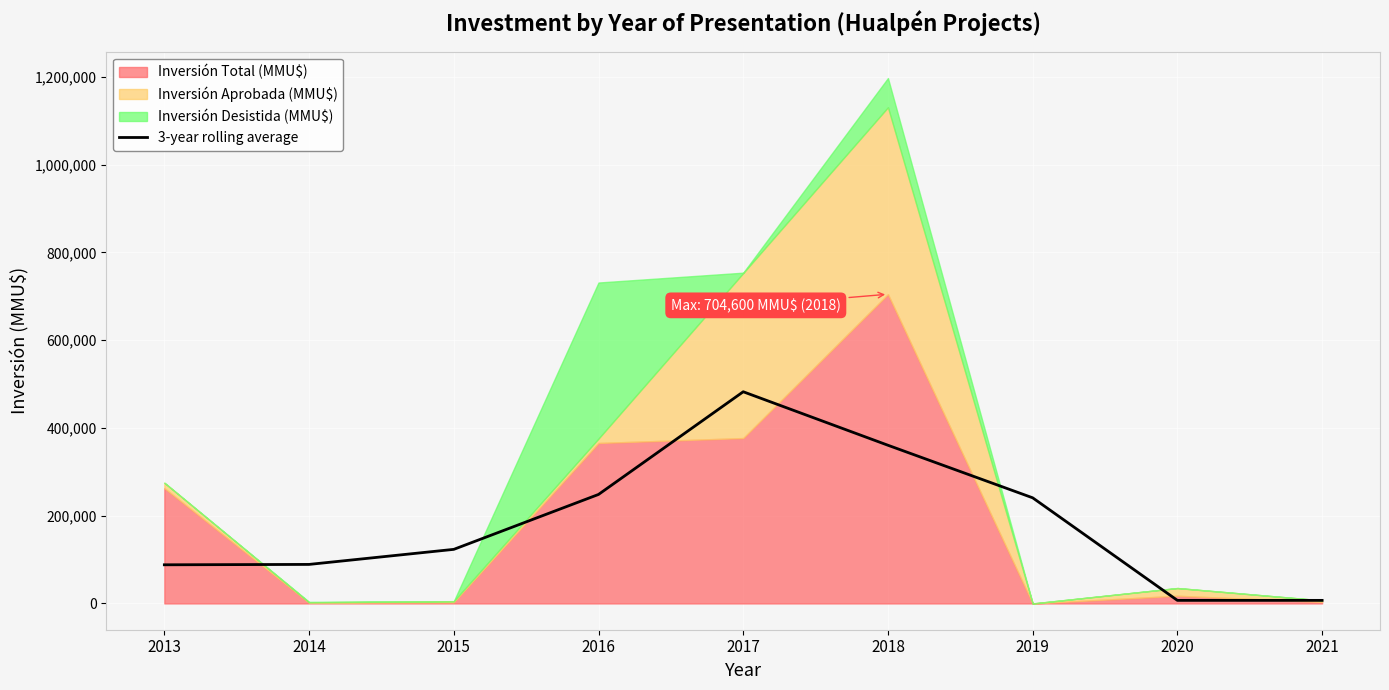

At which label does the data first exceed 123249?

2015